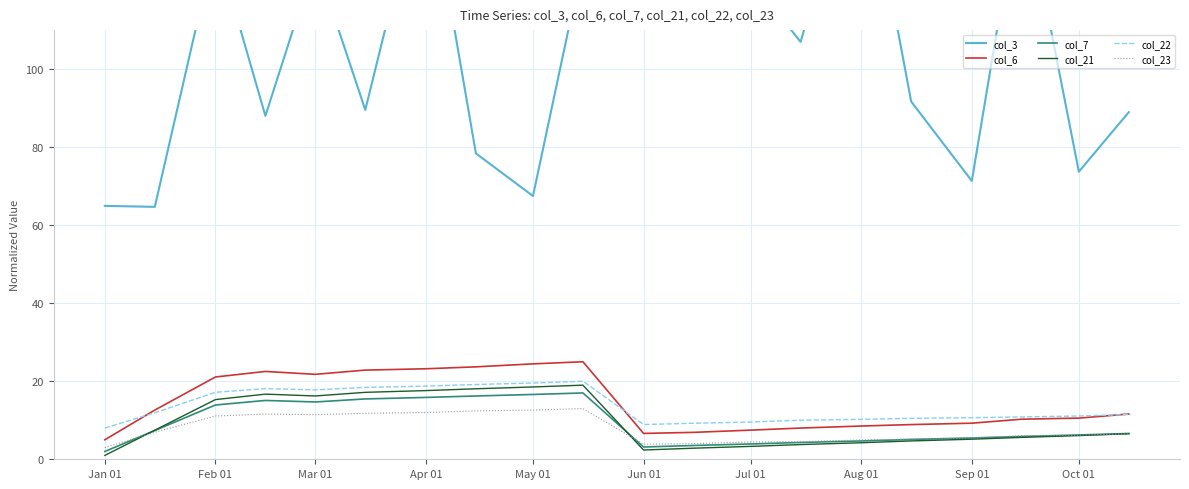

Reading left to right, transcribe all the data shown in this chart.

col_3: 65.0	64.7	132.3	88.0	127.9	89.5	152.6	78.4	67.5	127.6	122.2	136.9	123.2	107.0	160.0	91.7	71.3	148.0	73.7	89.0
col_6: 5.0	12.6	21.1	22.5	21.8	22.9	23.2	23.7	24.5	25.0	6.6	6.9	7.5	8.0	8.5	8.9	9.3	10.3	10.6	11.6
col_7: 2.0	7.4	13.9	15.1	14.7	15.5	15.9	16.2	16.6	17.0	3.1	3.5	3.9	4.3	4.7	5.1	5.5	5.8	6.2	6.6
col_21: 1.0	7.5	15.3	16.7	16.2	17.2	17.6	18.1	18.5	19.0	2.4	2.8	3.3	3.8	4.2	4.7	5.1	5.6	6.1	6.5
col_22: 8.0	11.9	17.2	18.1	17.8	18.4	18.8	19.2	19.6	20.0	8.9	9.2	9.5	10.0	10.2	10.5	10.7	10.9	11.1	11.5
col_23: 3.0	6.9	11.1	11.6	11.4	11.8	12.0	12.4	12.6	13.0	3.9	4.0	4.4	4.5	5.0	5.2	5.5	6.0	6.2	6.5